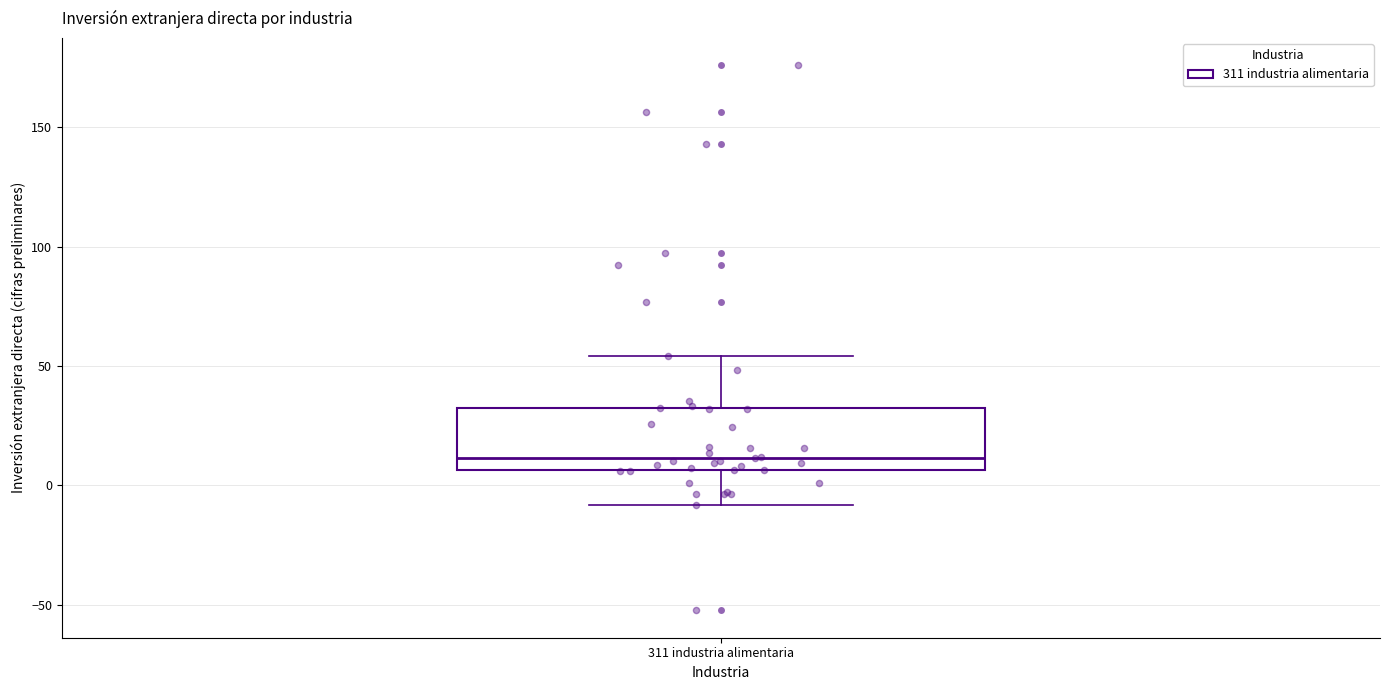

Read this box plot against the y-axis: the position of the median line, the range covered by the box, and the ends of both whiskers. The values are not printed on the chart, so give them approximately, as read against the axis.

median 10, box 5 to 35, whiskers -10 to 55